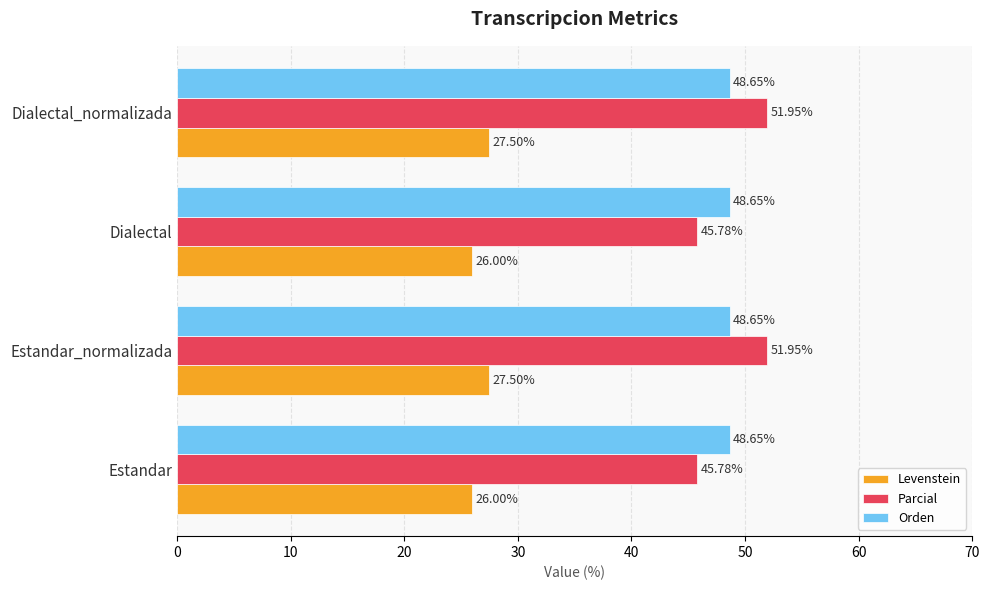

List the series in order of their peak value, lowest first.

Levenstein, Orden, Parcial